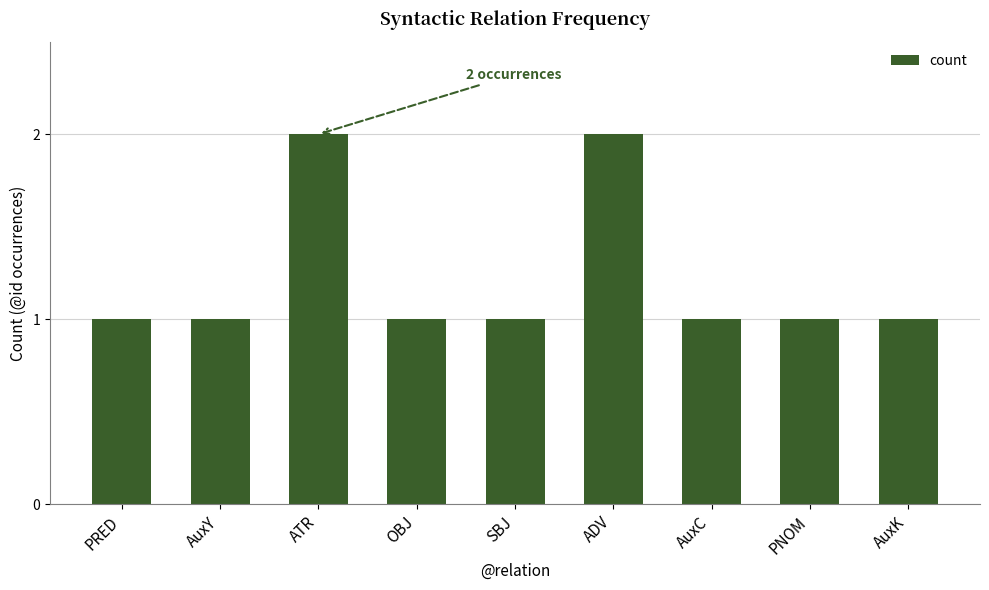

Approximately how many times larger is the value at AuxY compared to SBJ?

1.0